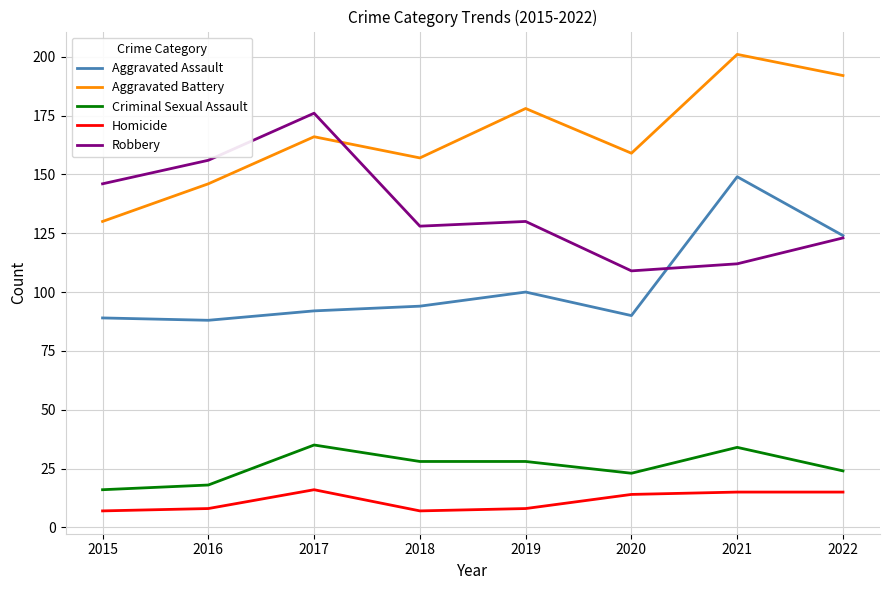

Rank the series by their maximum value, from highest to lowest.

Aggravated Battery, Robbery, Aggravated Assault, Criminal Sexual Assault, Homicide